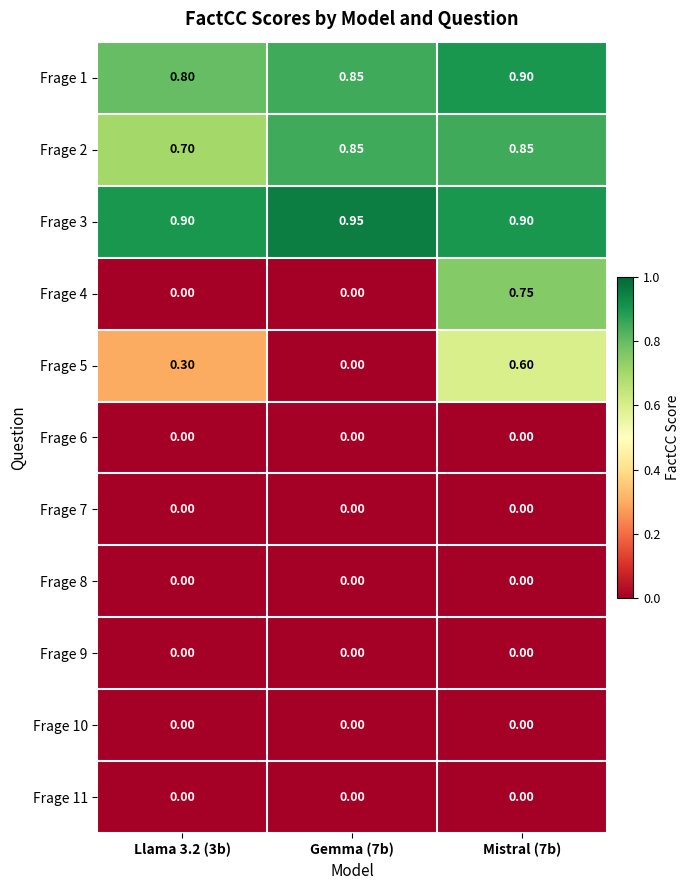

Count the number of categories in the chart.

3